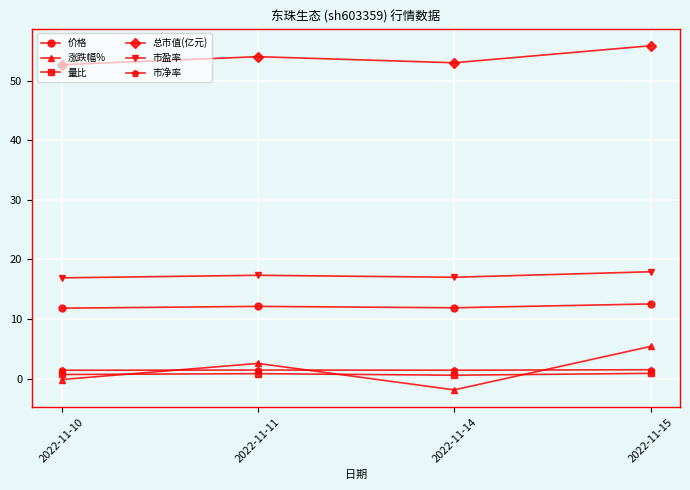

Between 2022-11-10 and 2022-11-15, which series saw the biggest shift?

涨跌幅%